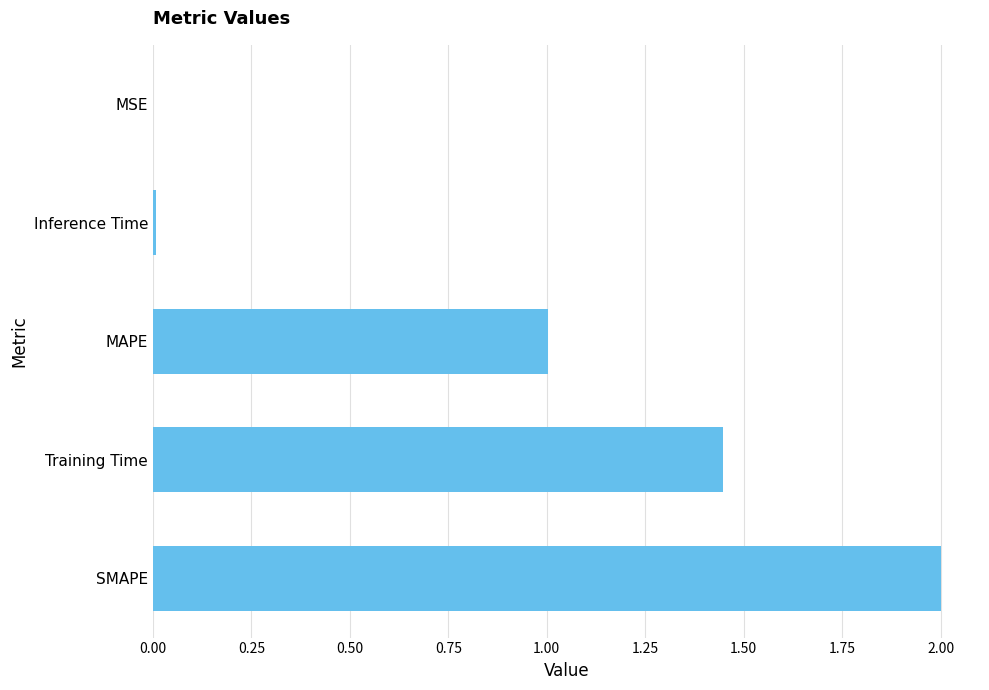

True or false: the data shows 2.6 at SMAPE.

False